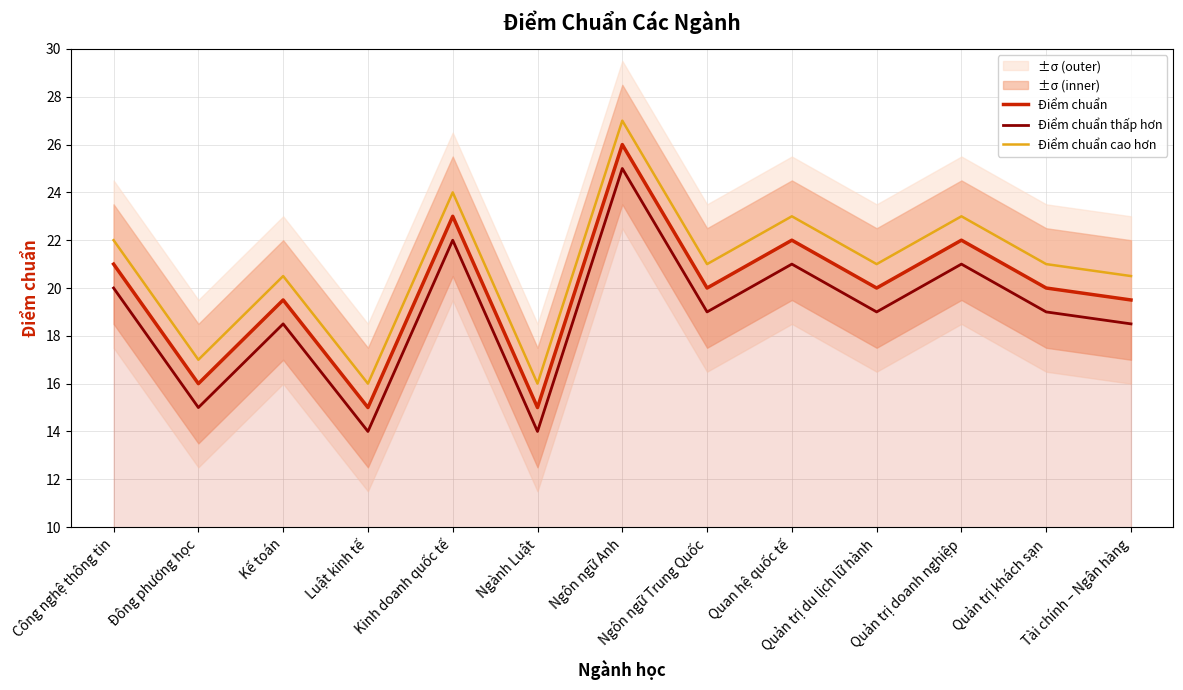

Does the chart display data point markers on the line(s)?

No